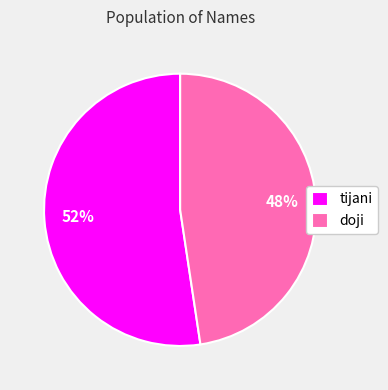

Is the sum of tijani and doji greater than half?

Yes